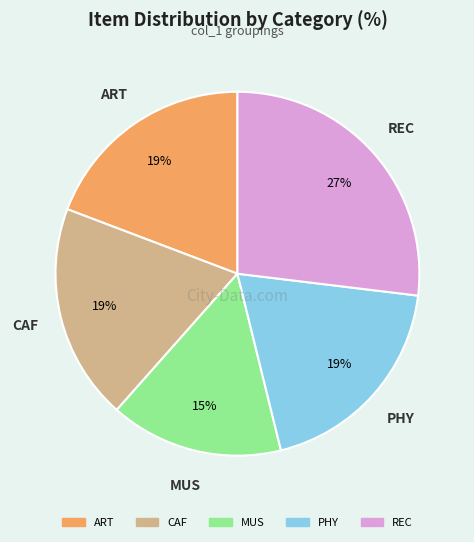

To the nearest percent, what is the difference between the largest and smallest slice percentages?

12%